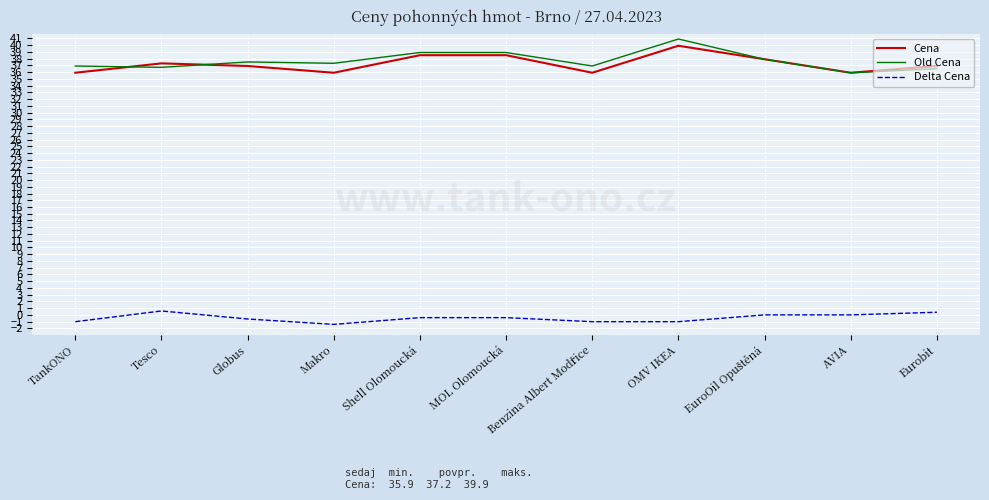

After their last crossing, which series has the higher values: Cena or Old Cena?

Cena